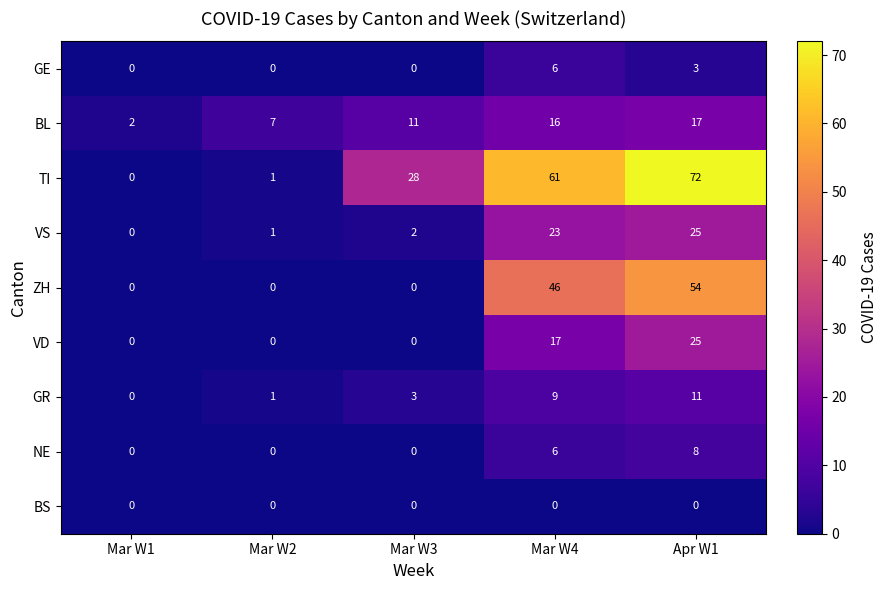

Is the value of VD at Mar W2 greater than the value of VS at Apr W1?

No